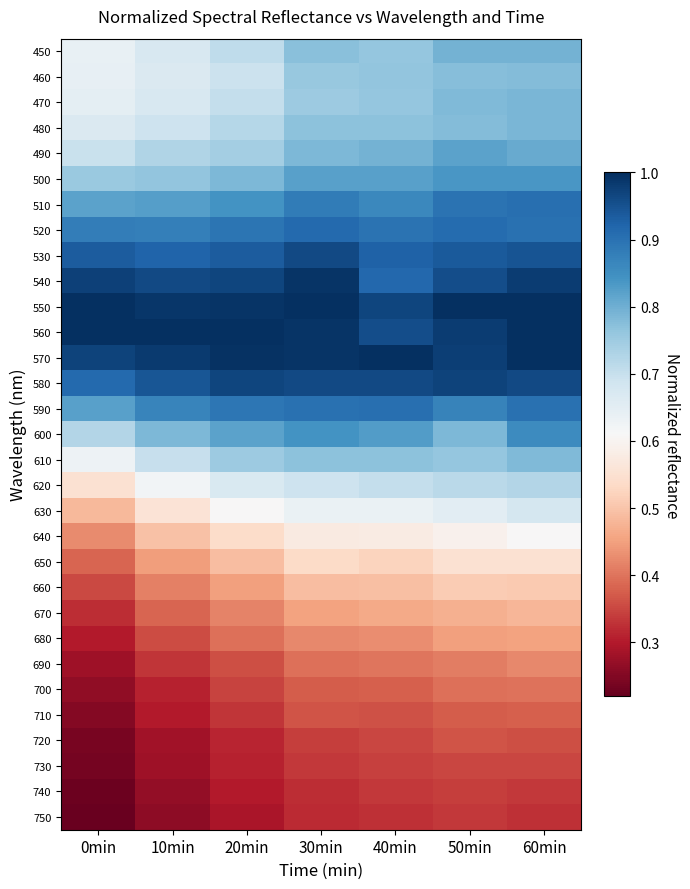

What is the difference between the highest and lowest values at 20min?

0.7